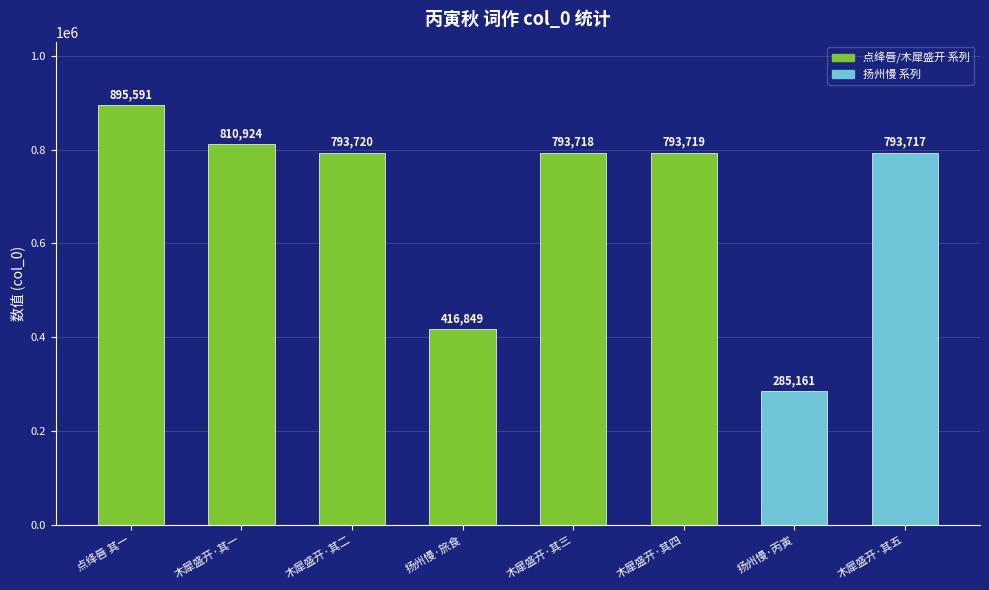

The chart shows a value of 467633 at 木犀盛开·其五. True or false?

False